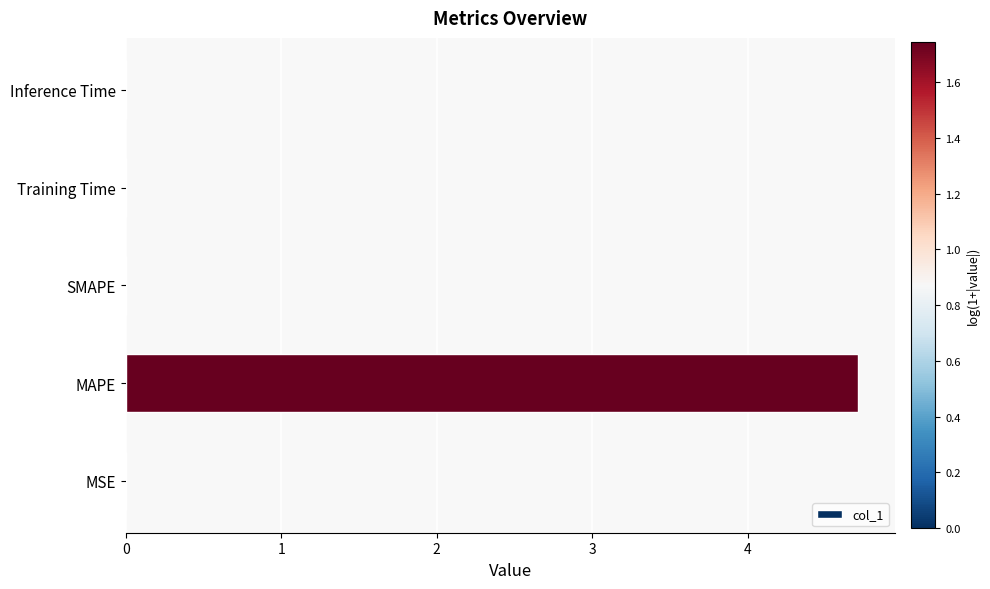

Which category has the highest value across all series?

MAPE